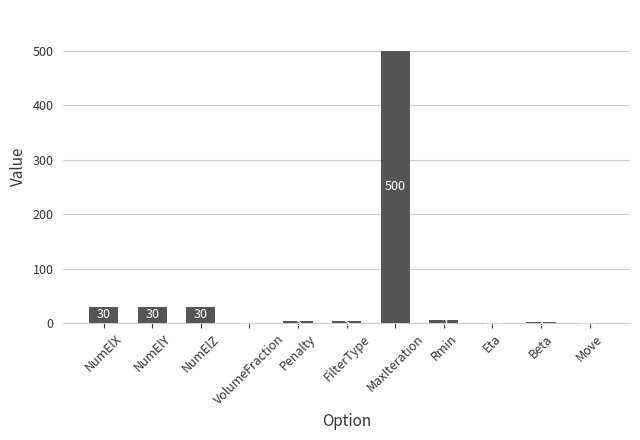

Which has a higher value, Eta or NumElX?

NumElX